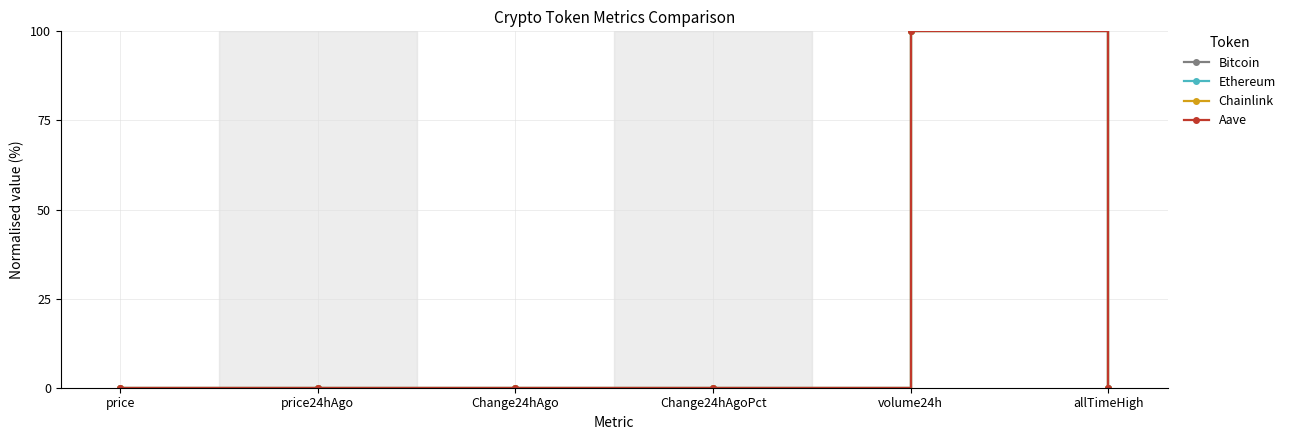

The value of Ethereum at Change24hAgoPct is 0.0. True or false?

True